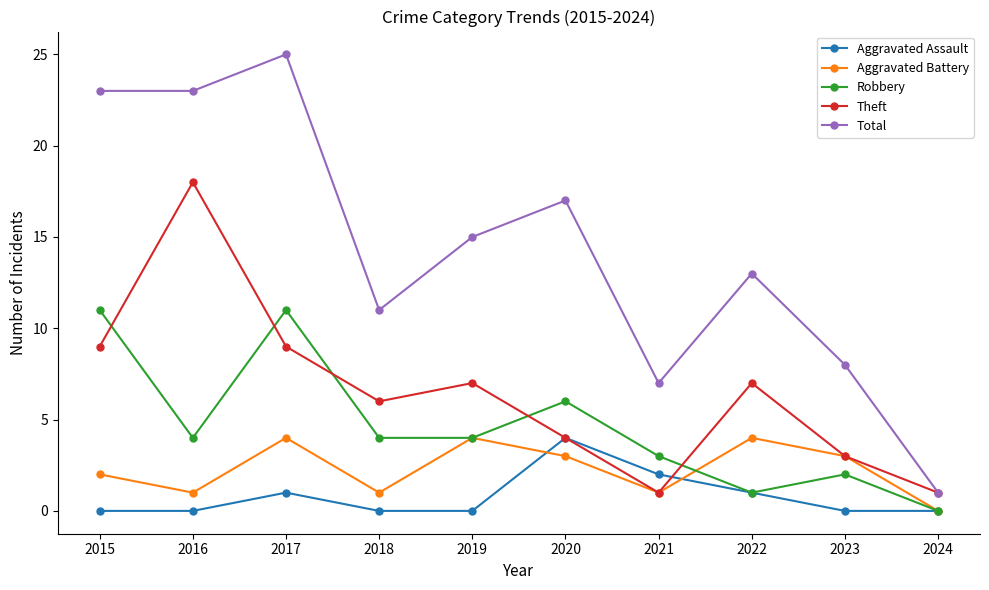

At which category does the chart reach its peak across all series?

2017